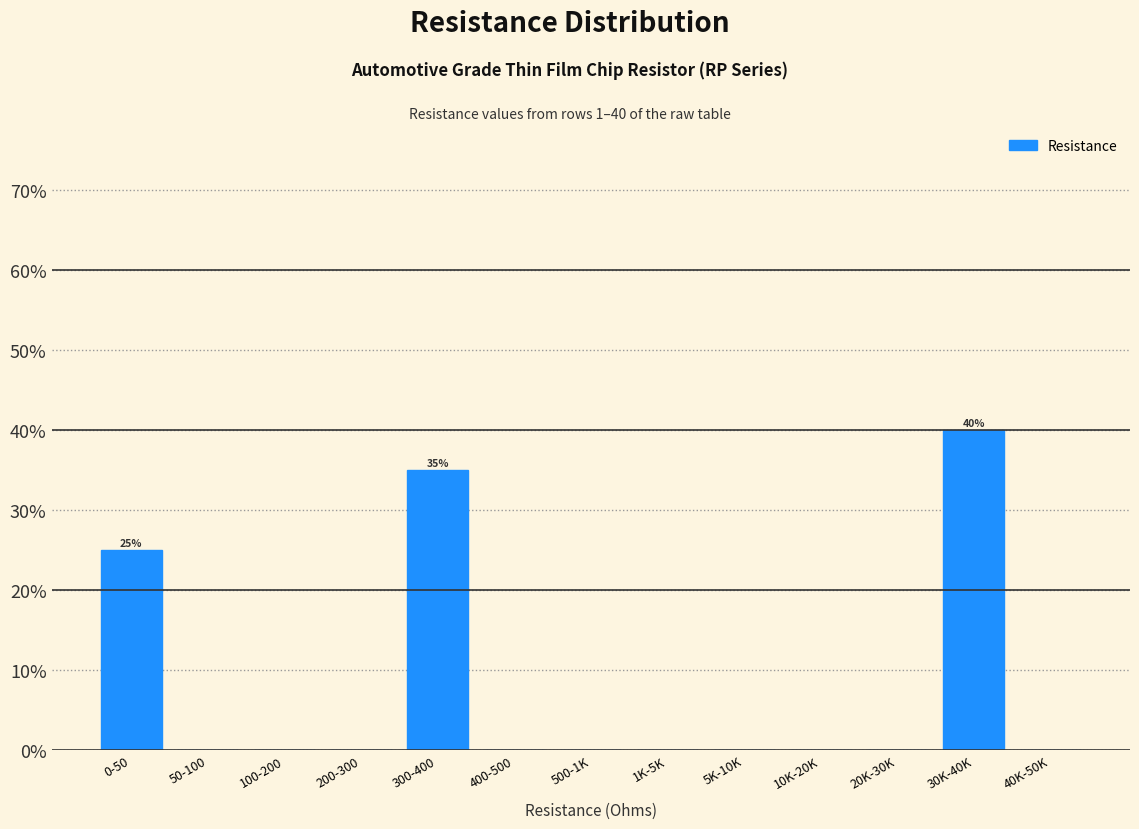

Reading right to left, list all the values displayed in this chart.

40K-50K=0	30K-40K=40	20K-30K=0	10K-20K=0	5K-10K=0	1K-5K=0	500-1K=0	400-500=0	300-400=35	200-300=0	100-200=0	50-100=0	0-50=25